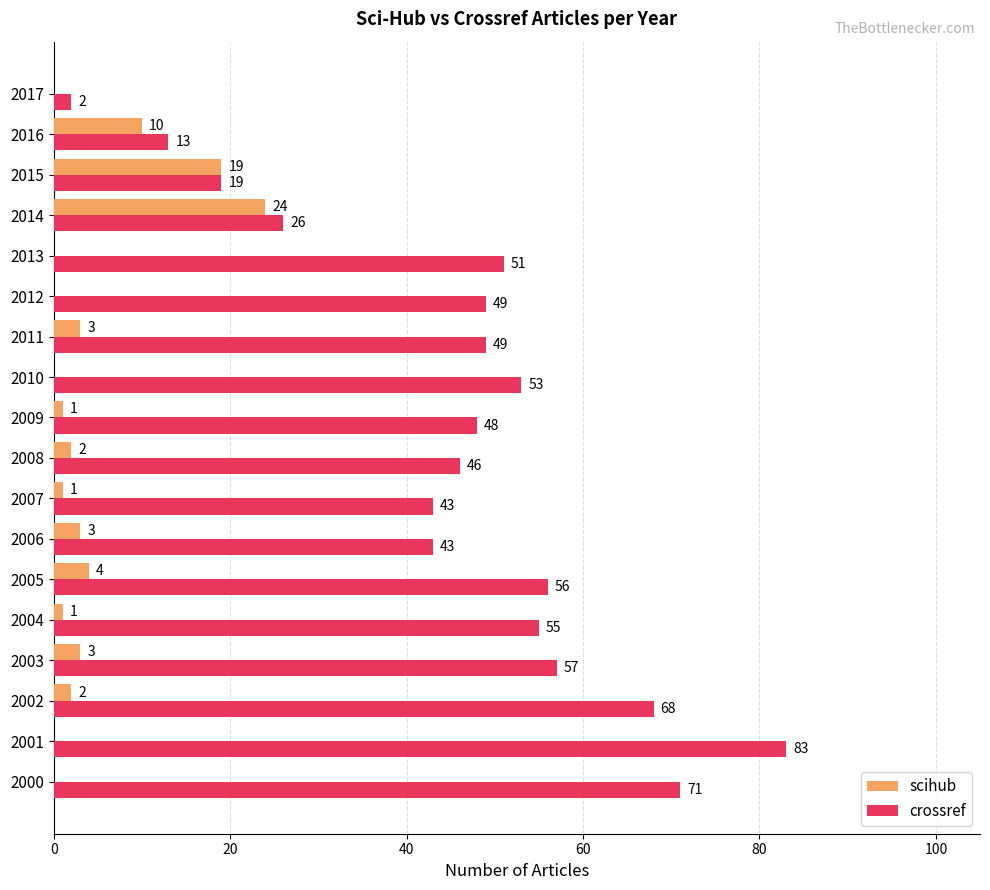

Between 2005 and 2008, which series saw the biggest shift?

crossref